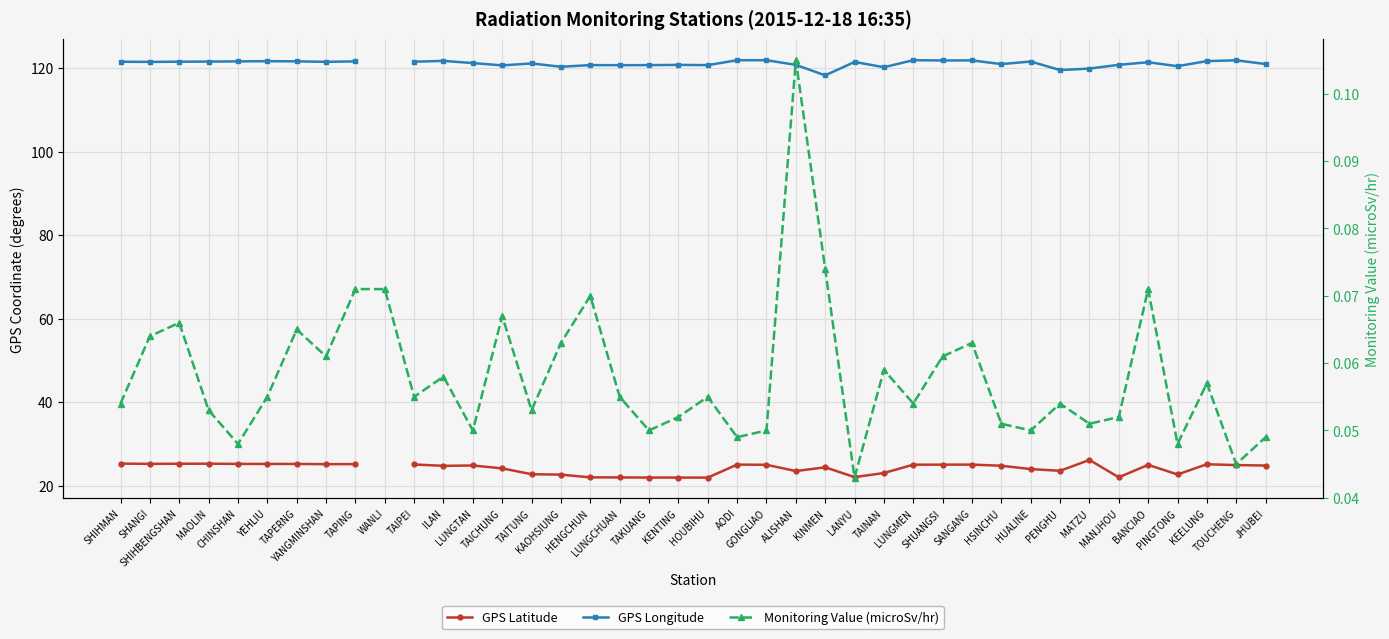

The GPS Latitude series shows 37.1 at PENGHU. True or false?

False